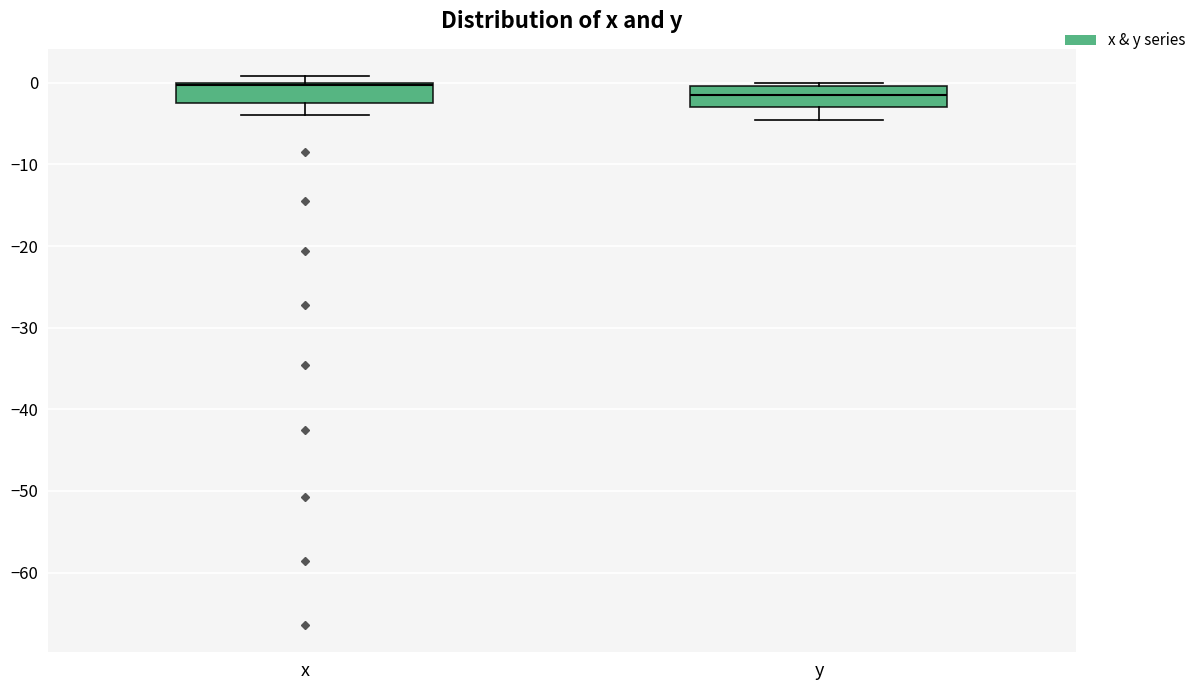

Where does the lower whisker of the box for x end on the y-axis? The values are not printed on the chart, so give them approximately, as read against the axis.

-4